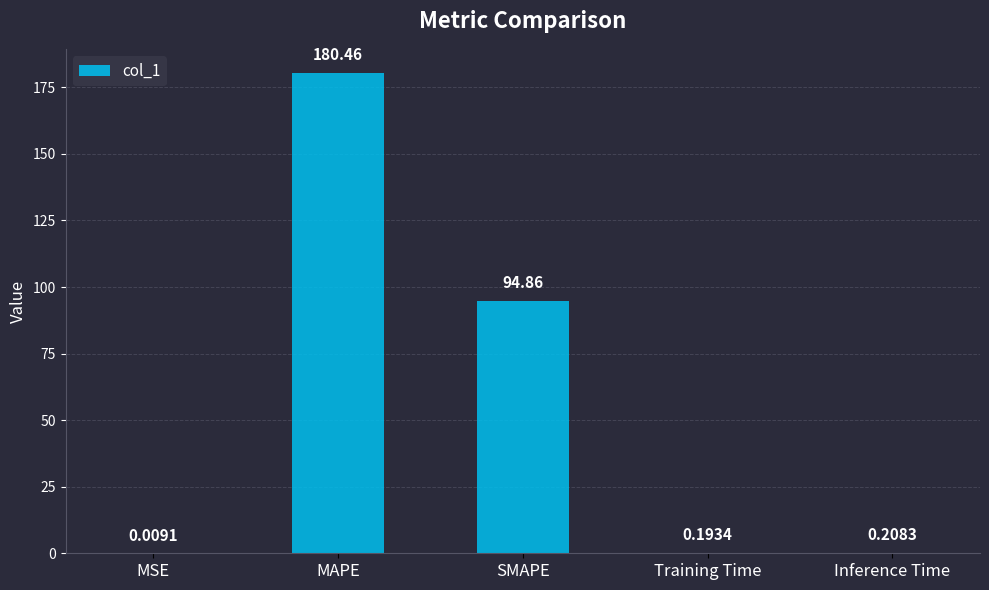

How many data points does each series have?

5